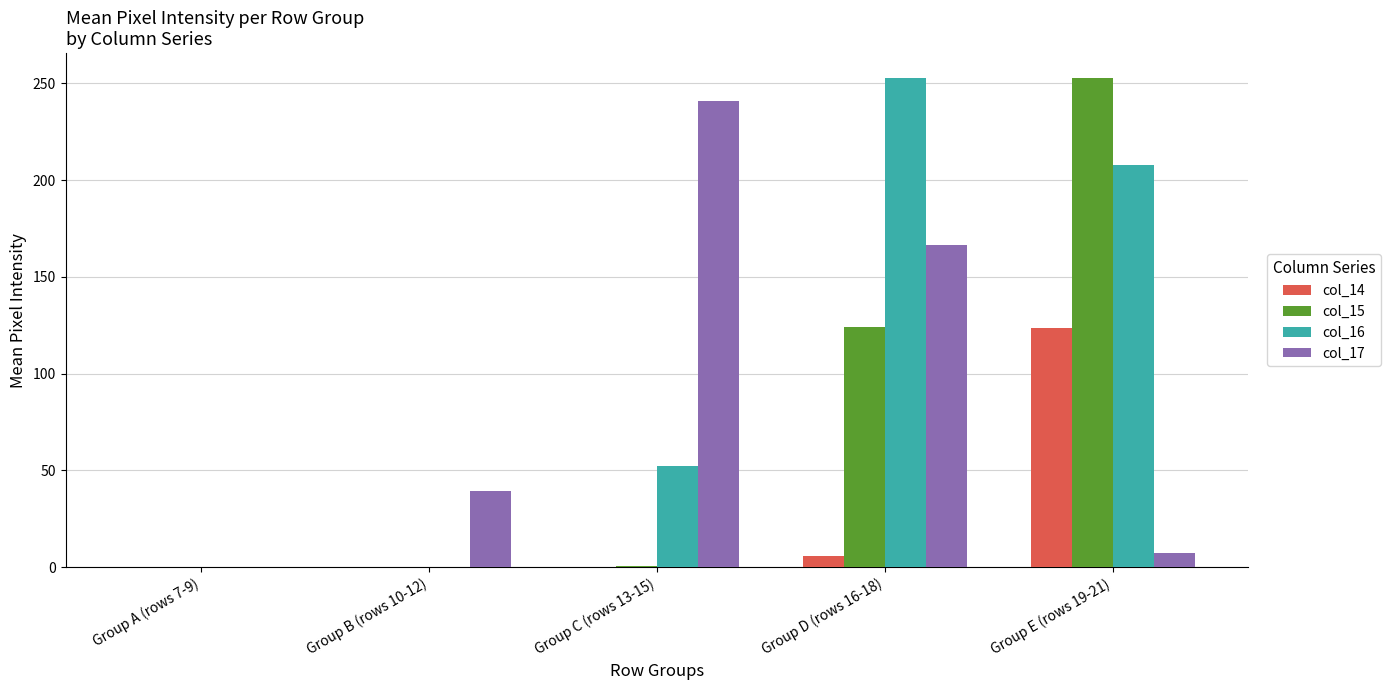

What is the sum of all col_16 values?

513.0